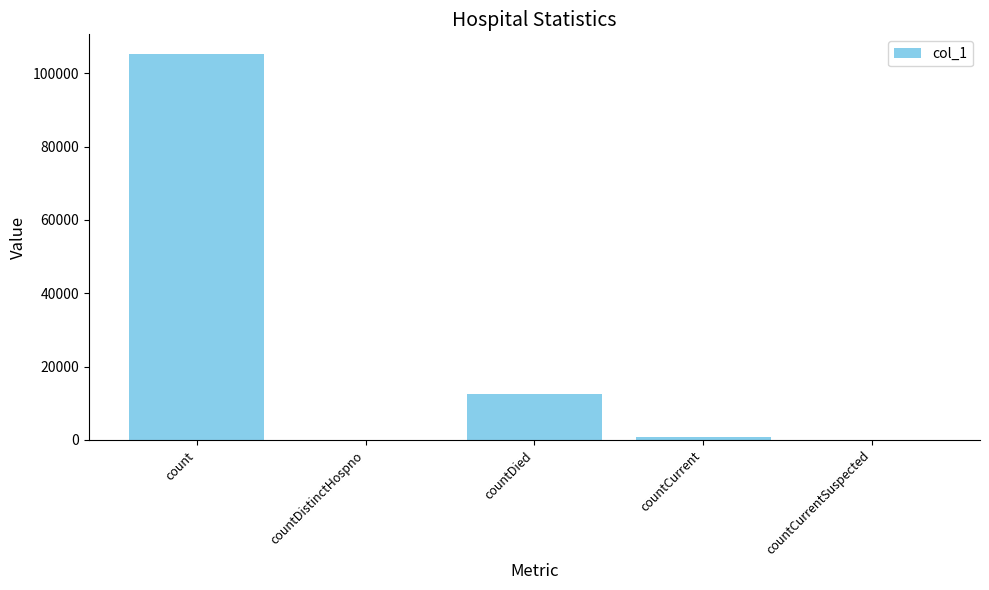

Which category has the highest value across all series?

count